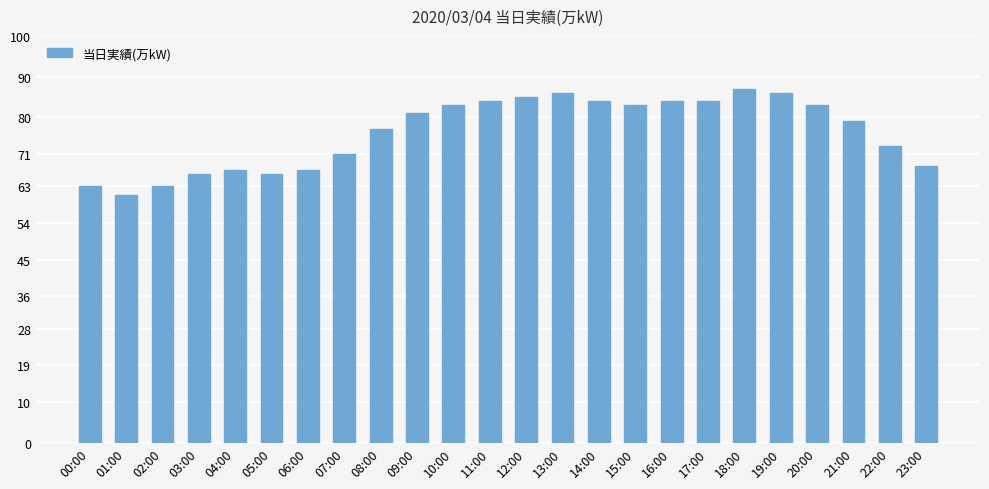

Are the bars horizontal?

No